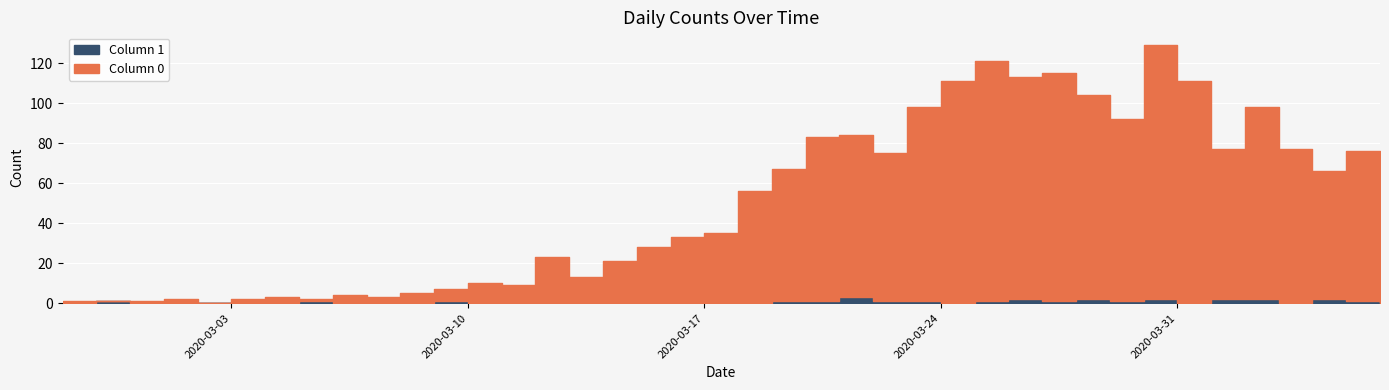

How many lines are shown in the chart?

2